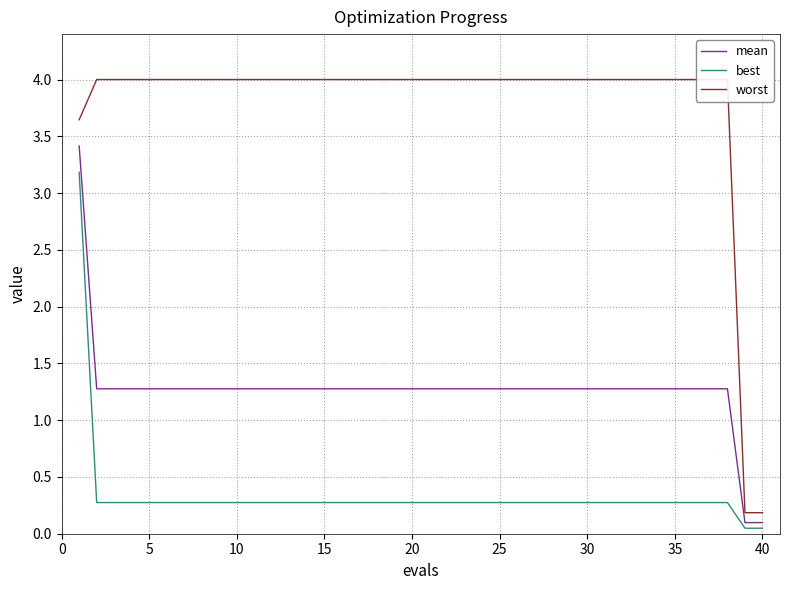

Is it true that best equals 0.5 at 35?

False